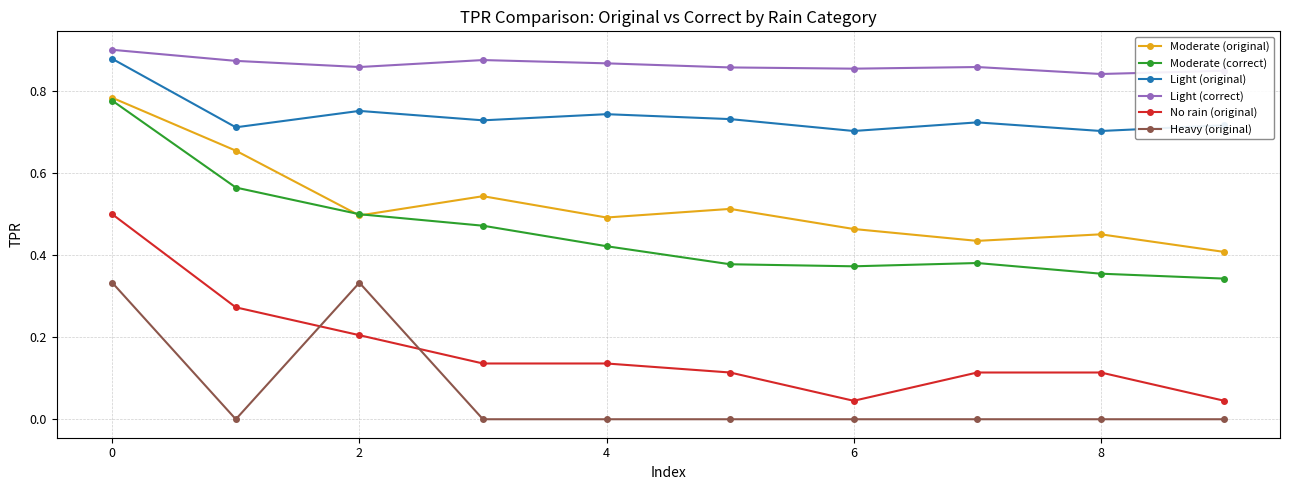

True or false: Light (correct) and Moderate (original) cross at least once.

False